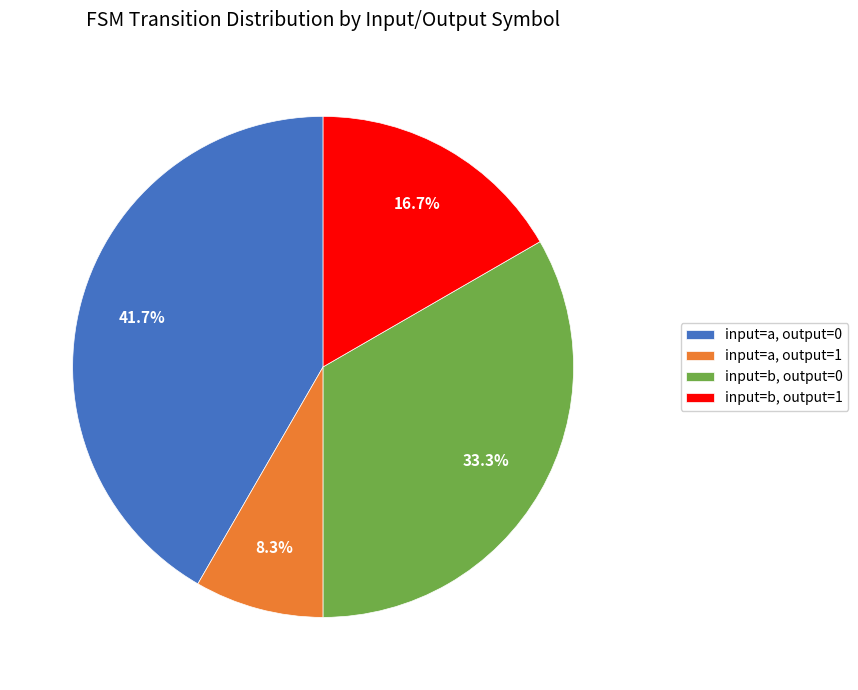

Which slice is the smallest?

input=a, output=1